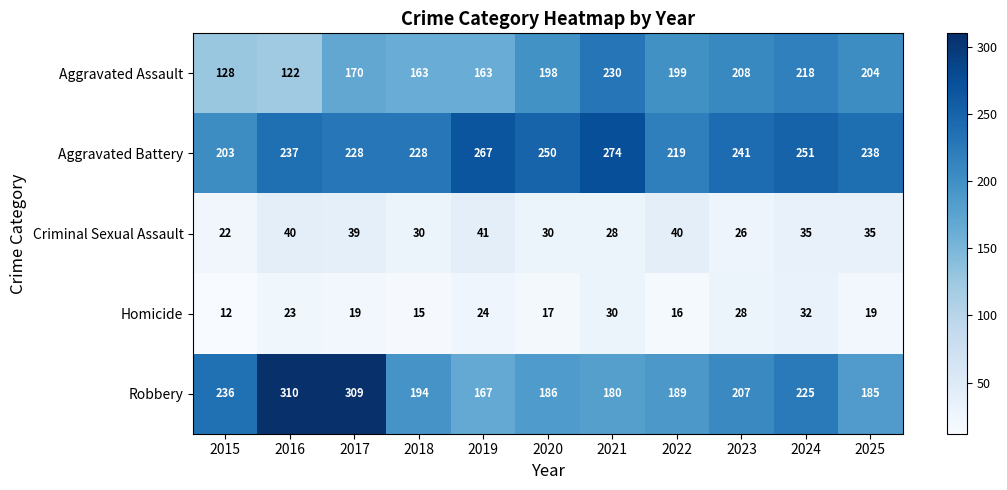

What is the difference between the maximum and minimum values in the Robbery series?

143